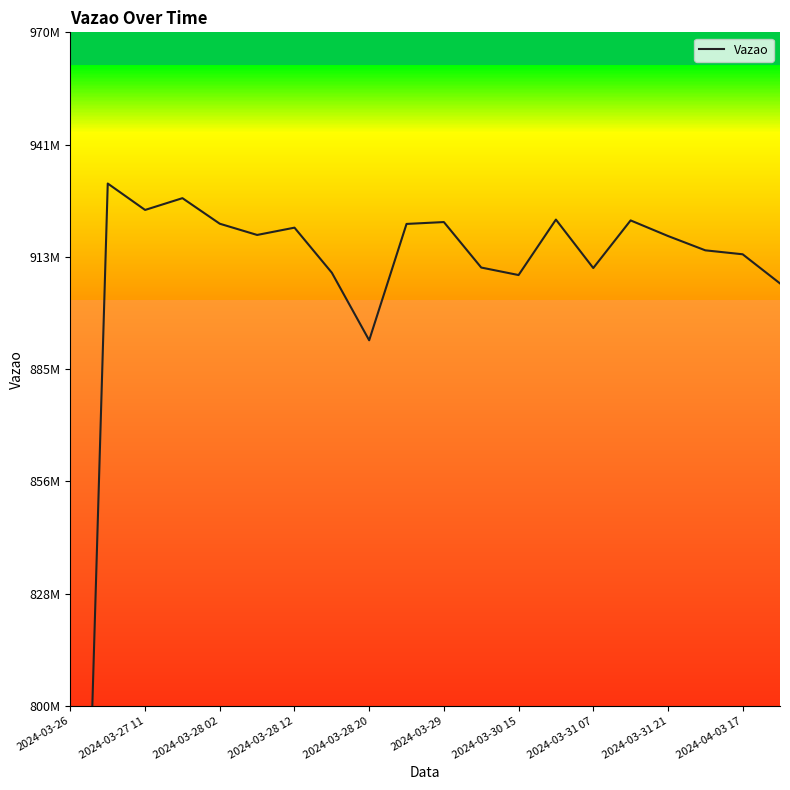

At which category does the chart reach its peak across all series?

2024-03-27 11